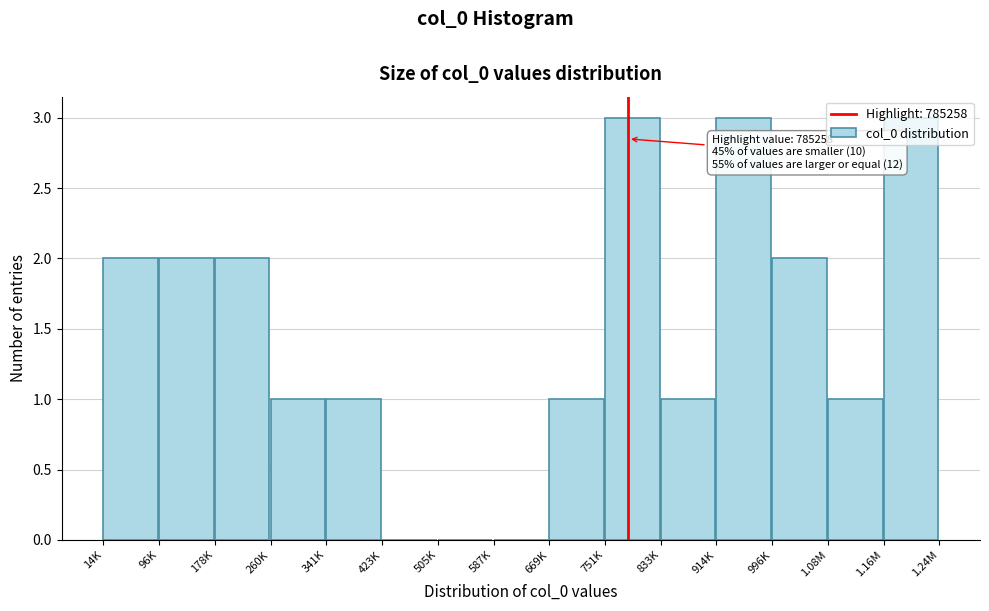

What is the sum of all values?

22